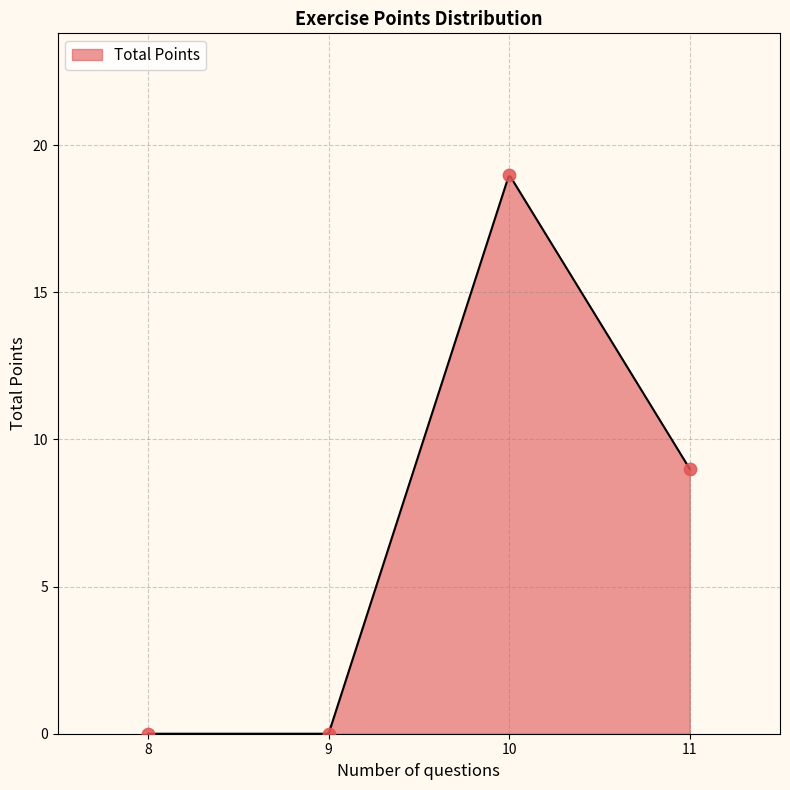

Between 9 and 10, which is larger?

10